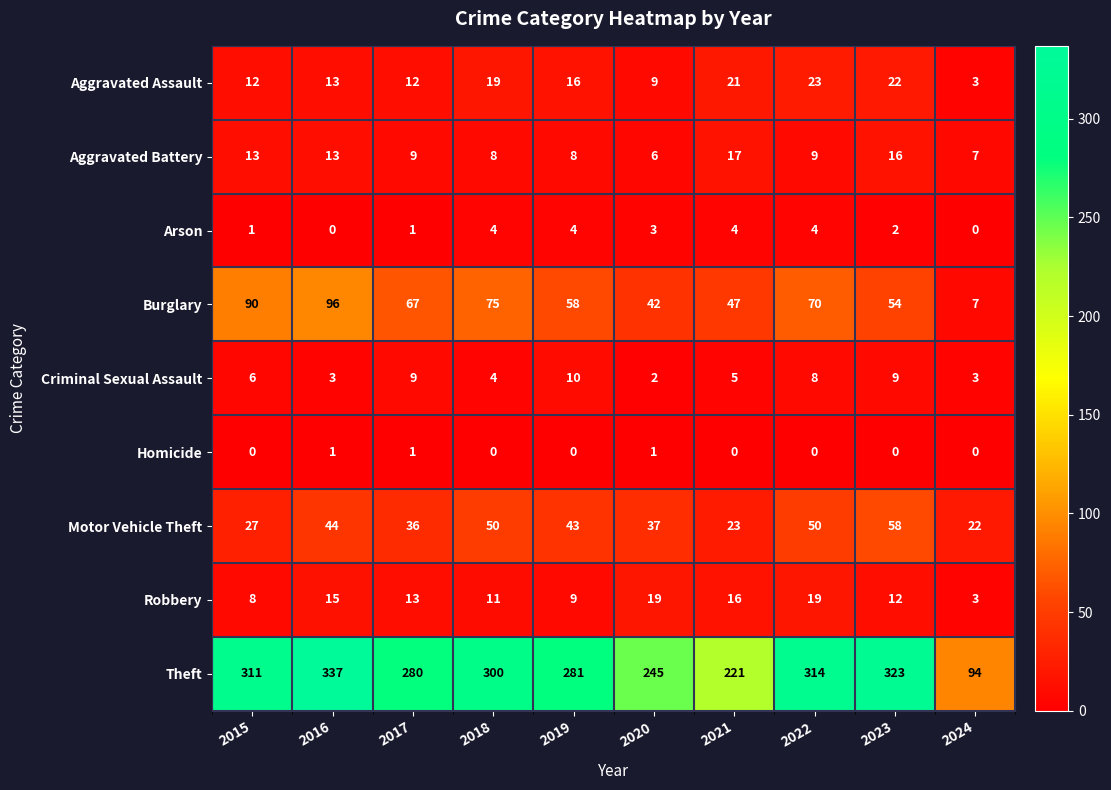

What is the sum of all Aggravated Battery values?

106